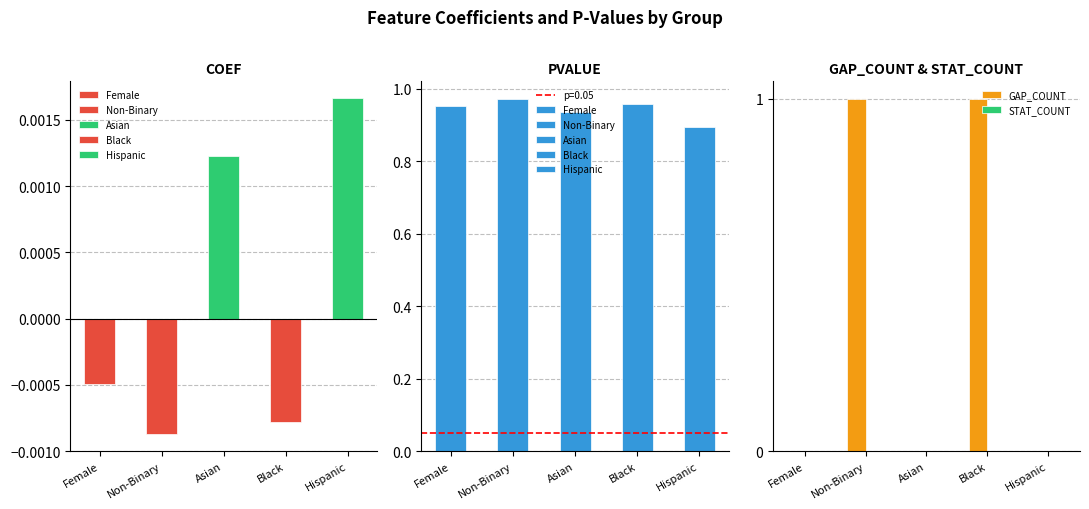

The GAP_COUNT series shows -1 at Female. True or false?

False